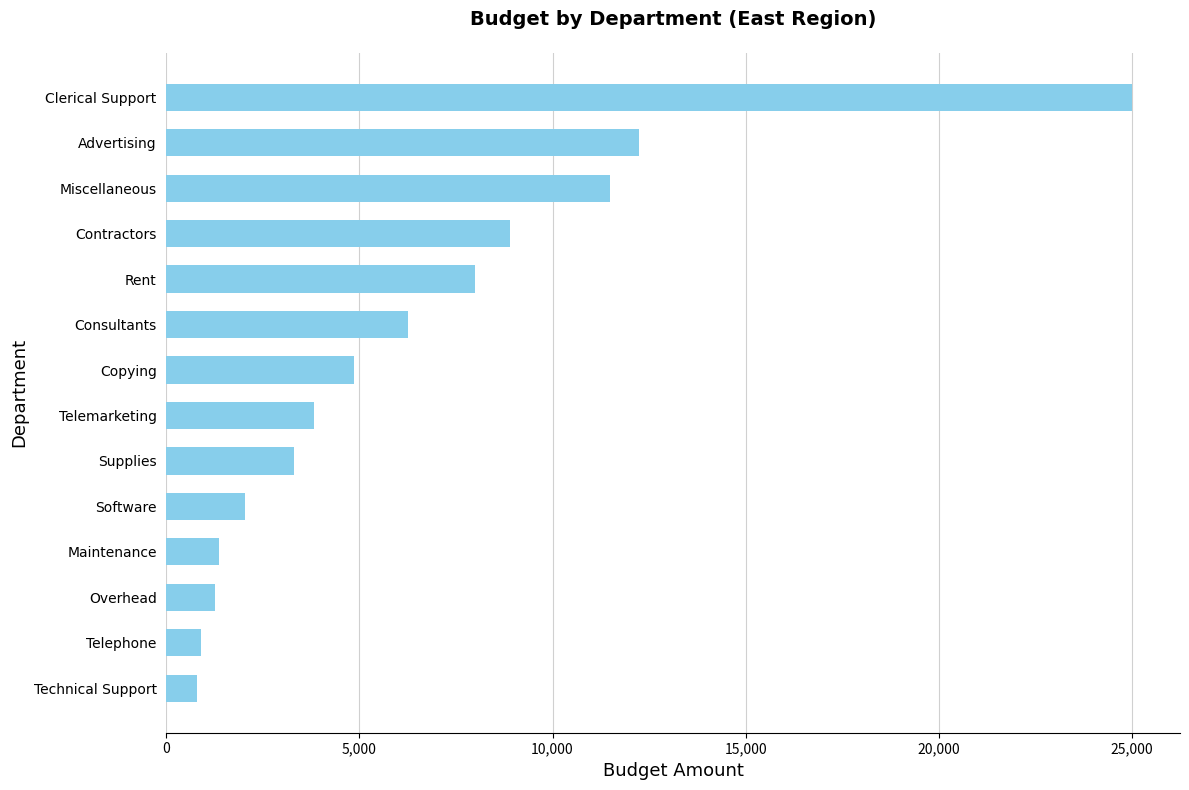

Are the bars horizontal?

Yes